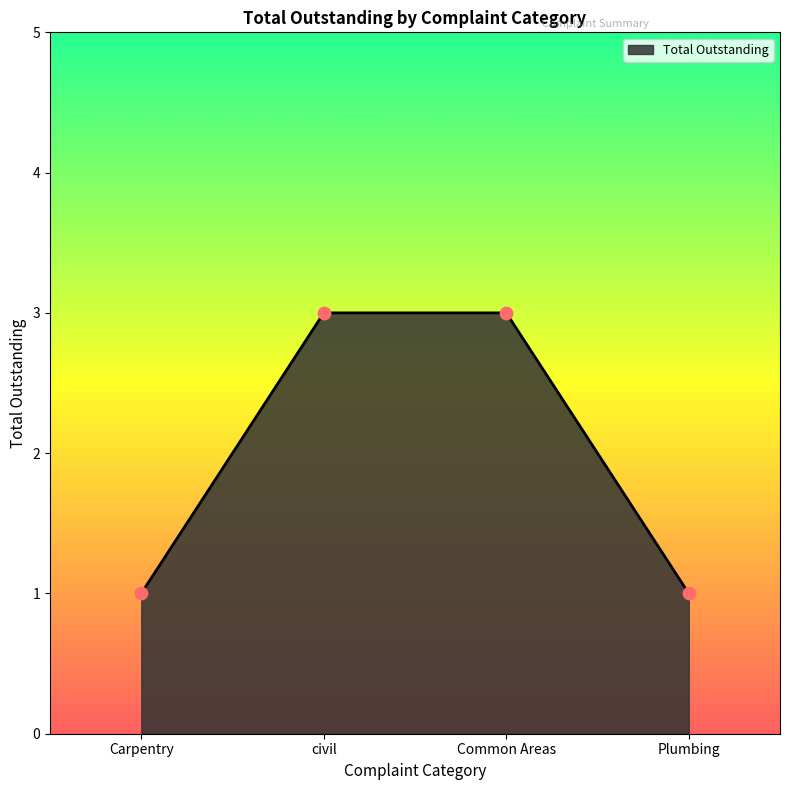

Which has a higher value, Plumbing or Common Areas?

Common Areas